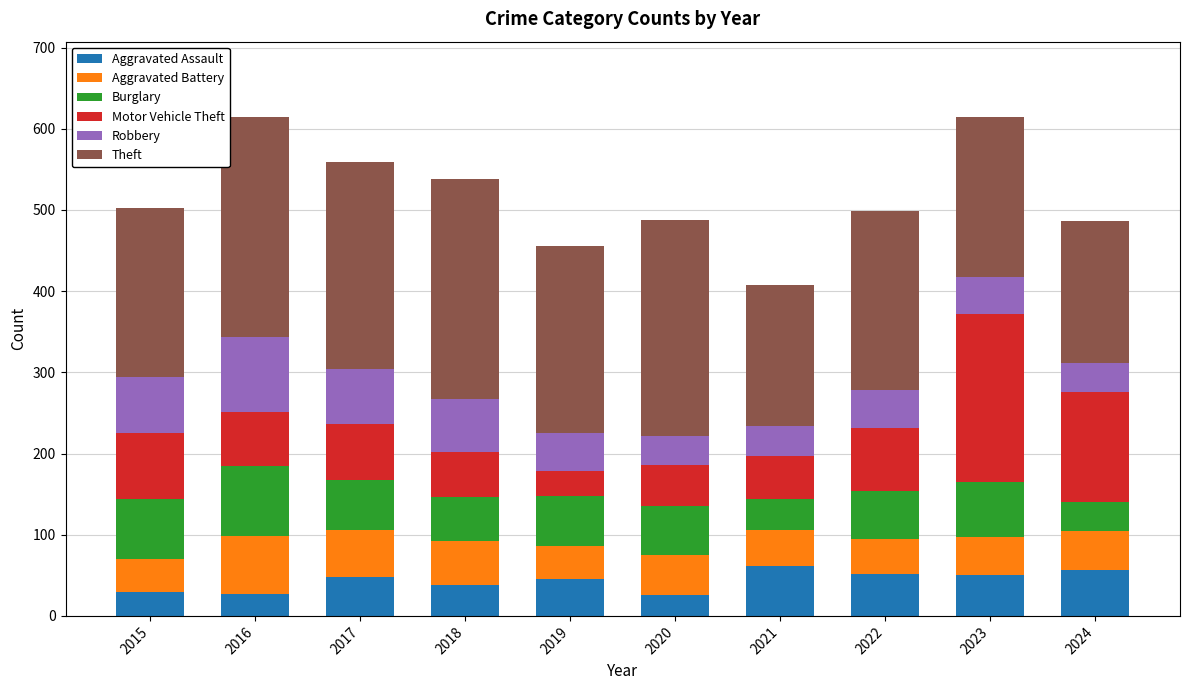

What value does the Aggravated Assault series have at 2022?

51